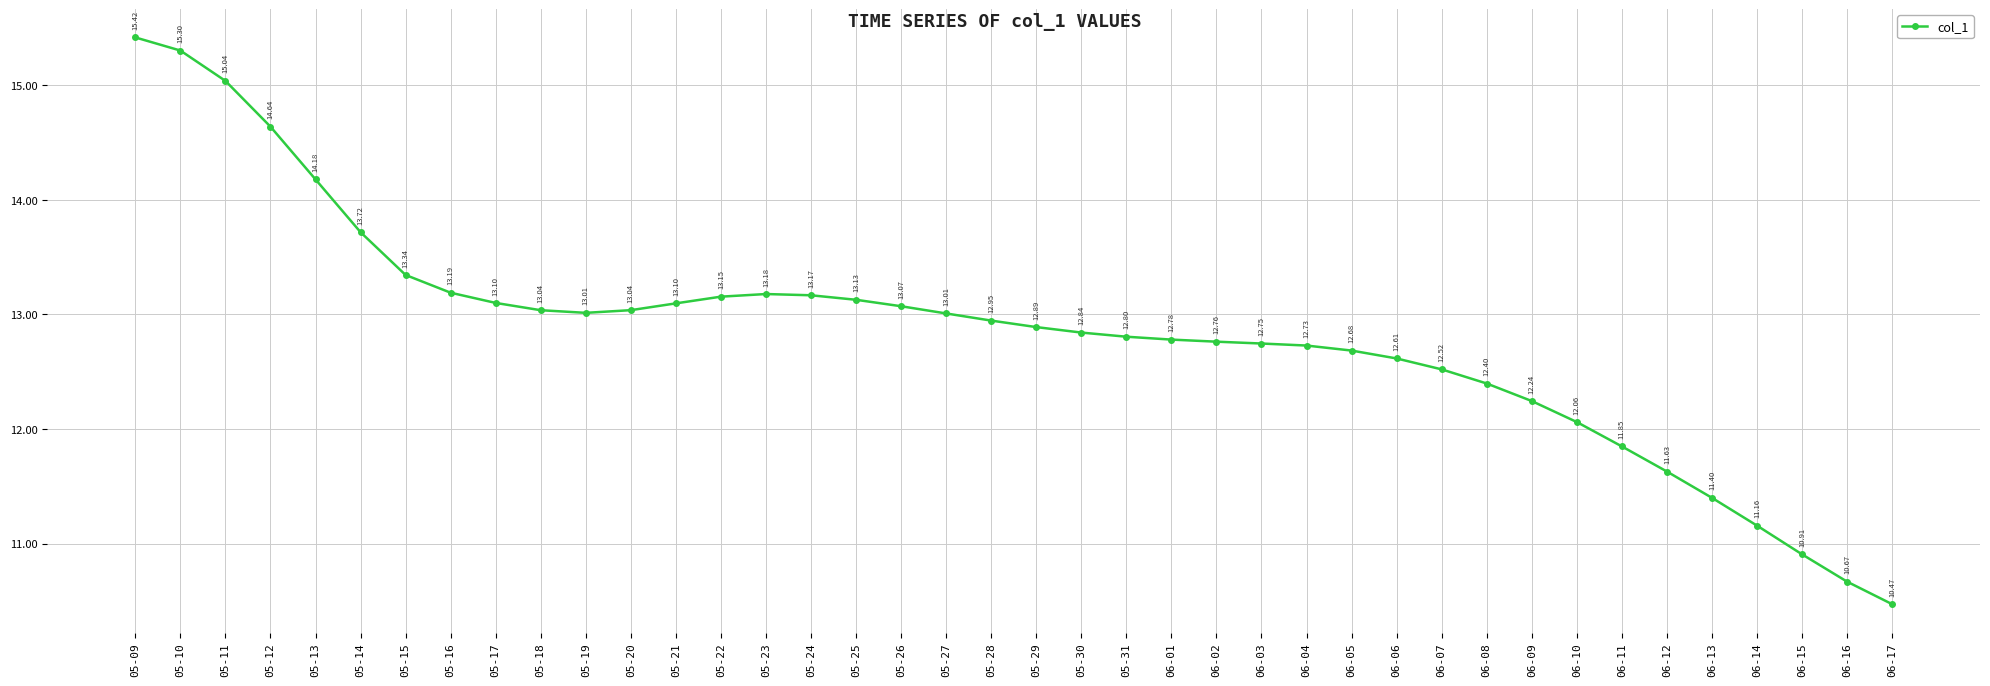

Where is the first local maximum?

05-23